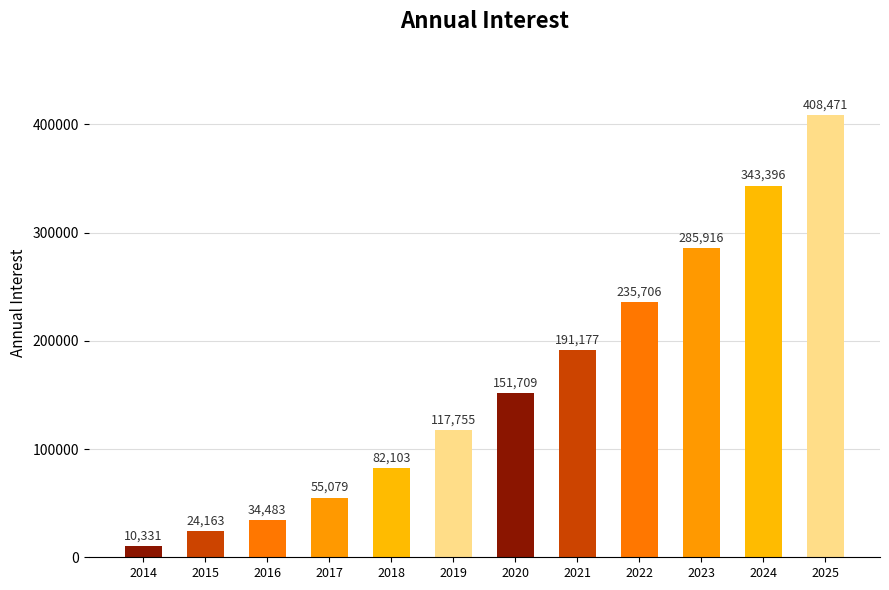

List the labels in order of value, largest first.

2025, 2024, 2023, 2022, 2021, 2020, 2019, 2018, 2017, 2016, 2015, 2014